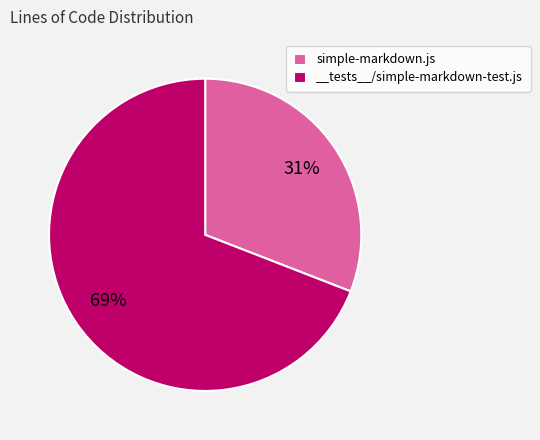

Do __tests__/simple-markdown-test.js and simple-markdown.js together represent more than half of the pie?

Yes